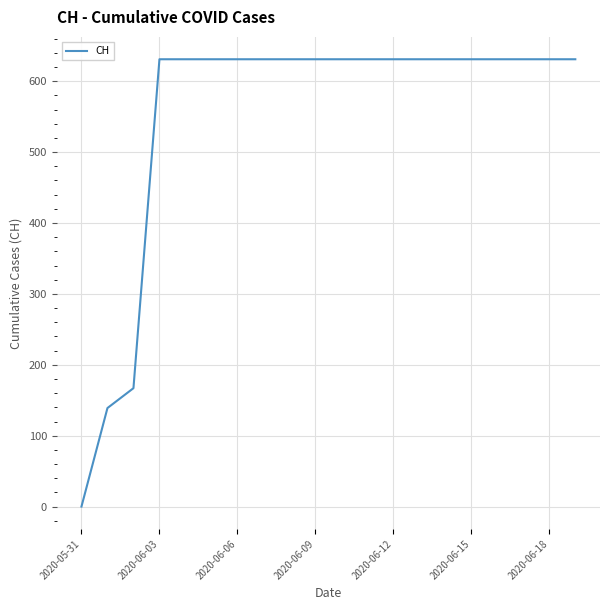

What is the maximum value shown in the chart?

631